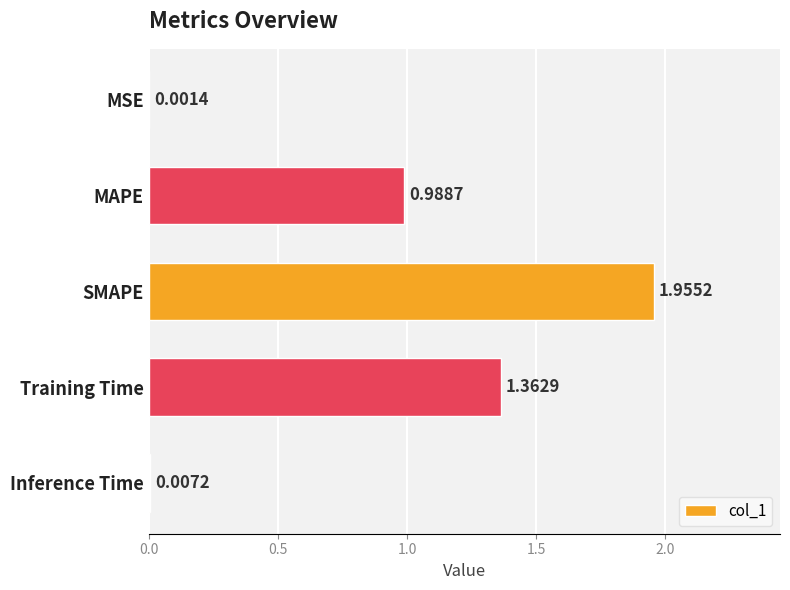

How many distinct data groups are displayed?

1